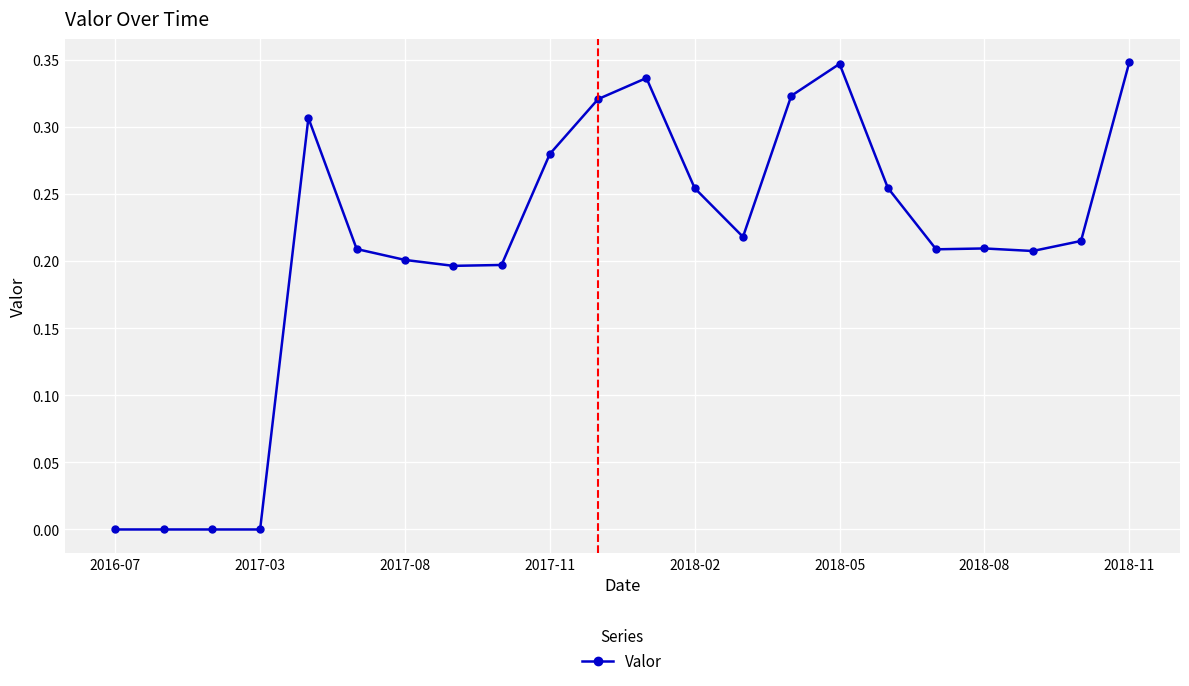

What is the sum of all values?

4.6